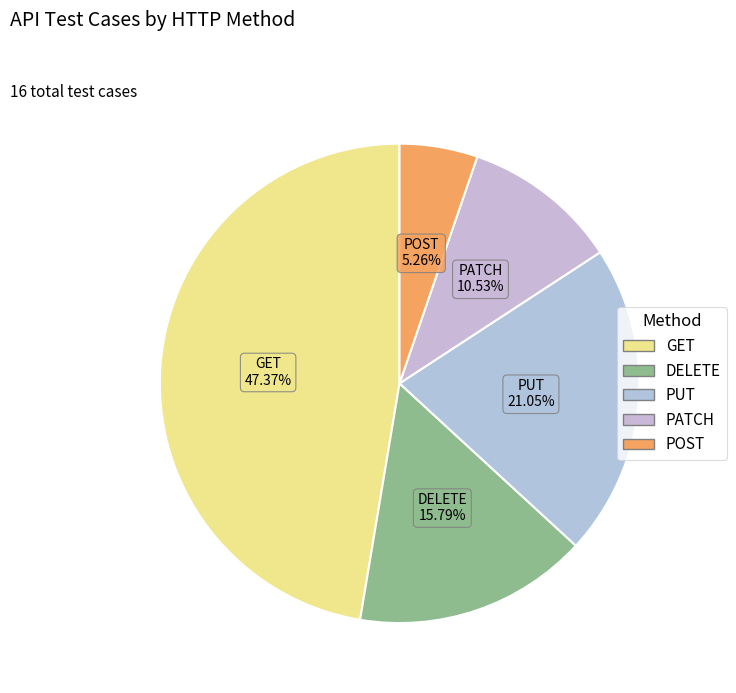

To the nearest percent, what portion does PATCH represent?

11%